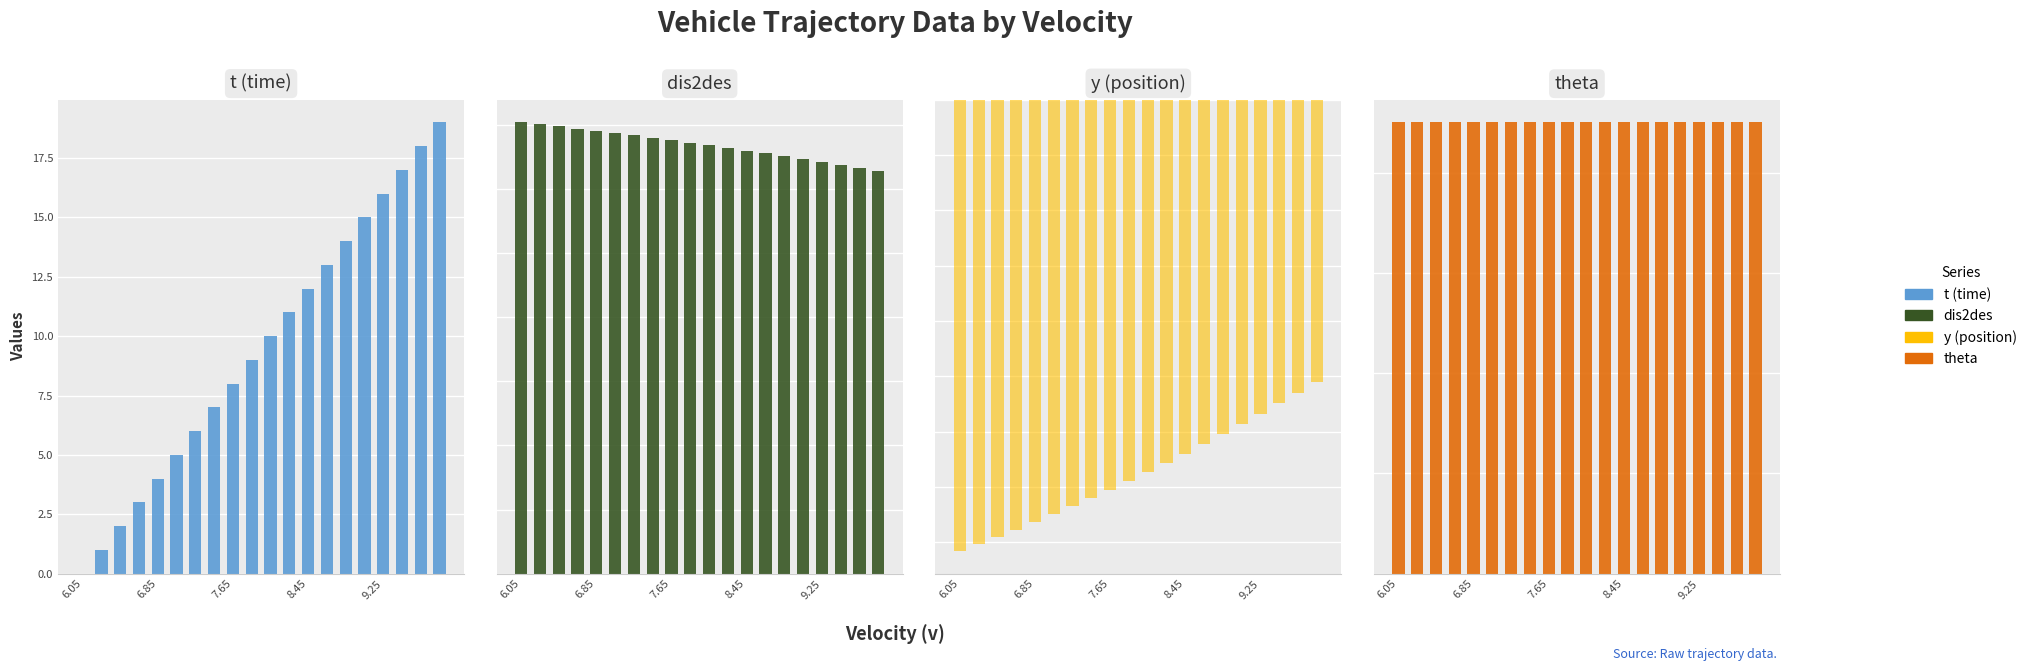

What is the average value of the theta series?

90.0